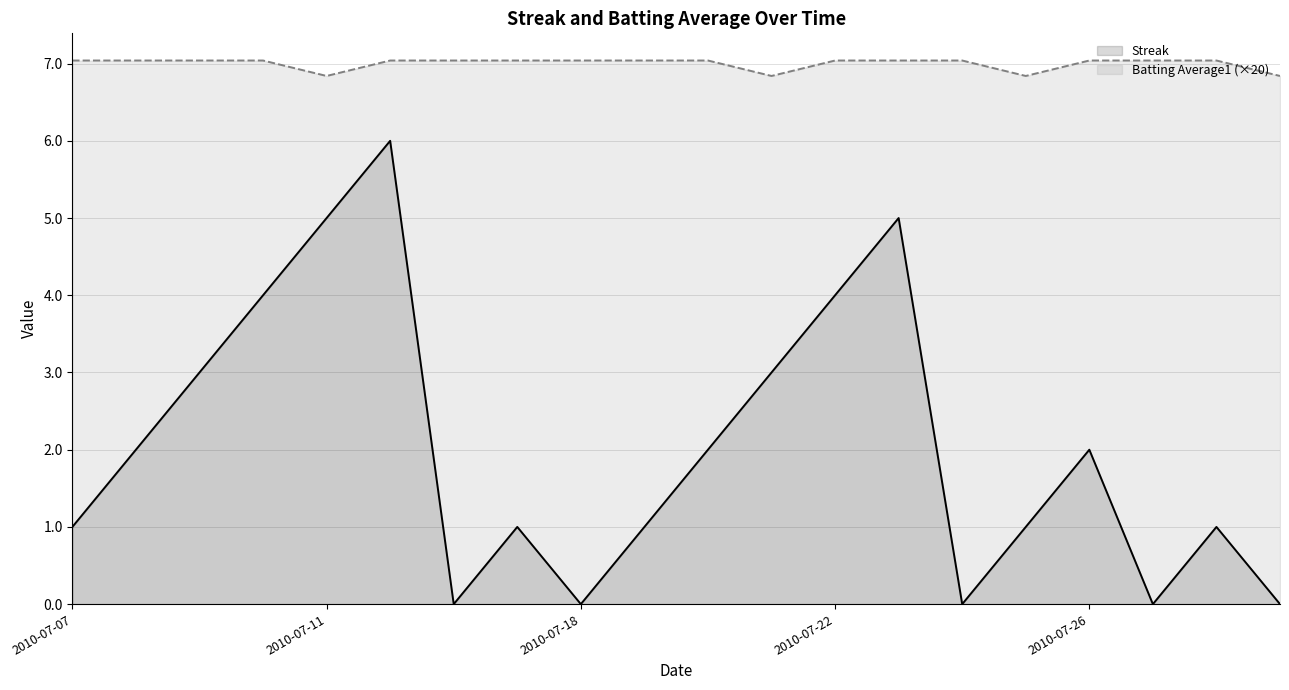

What is the maximum value for Batting Average1?

7.0